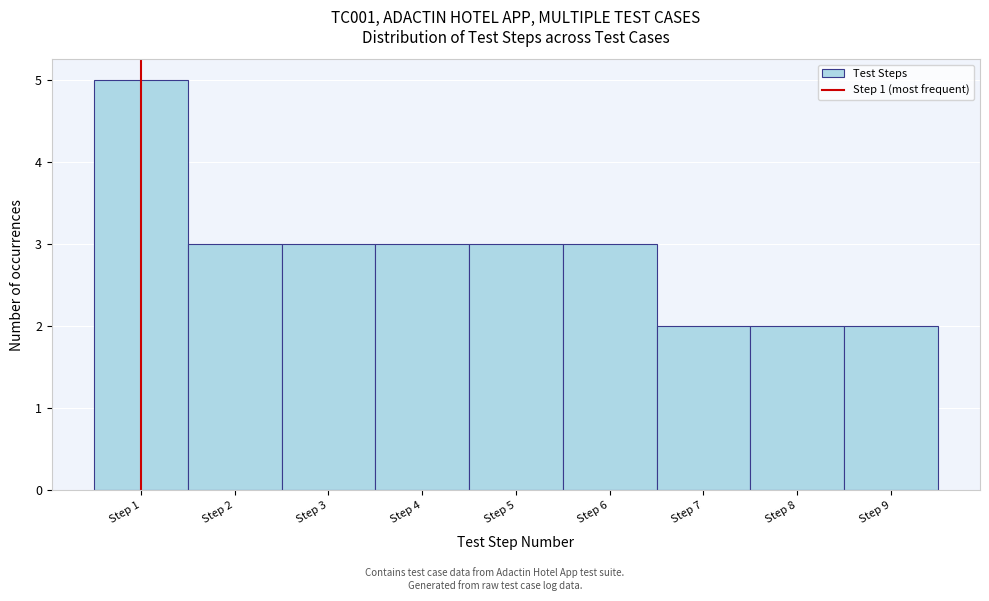

Reading right to left, list all the values displayed in this chart.

Step 9=2	Step 8=2	Step 7=2	Step 6=3	Step 5=3	Step 4=3	Step 3=3	Step 2=3	Step 1=5